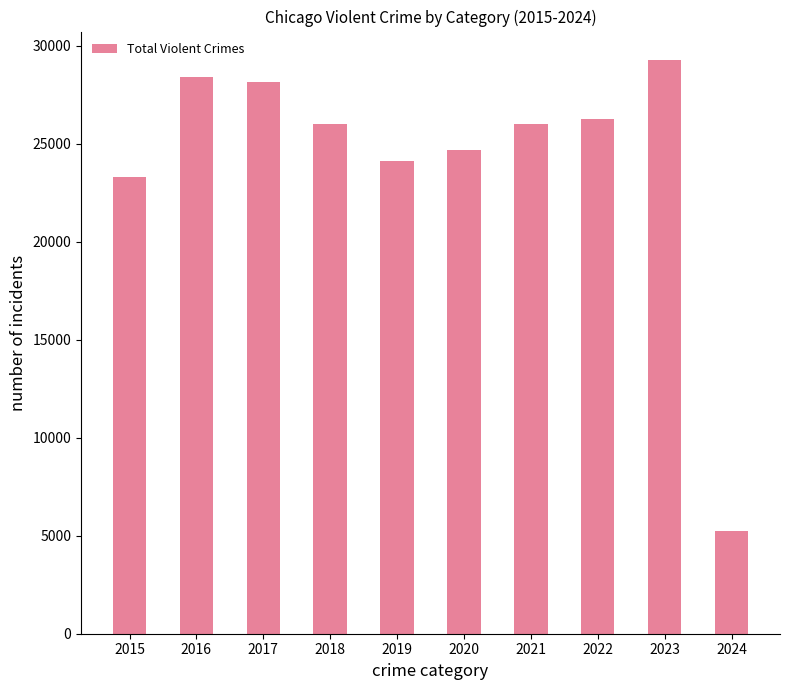

What is the change in value from 2022 to 2024?

-21004